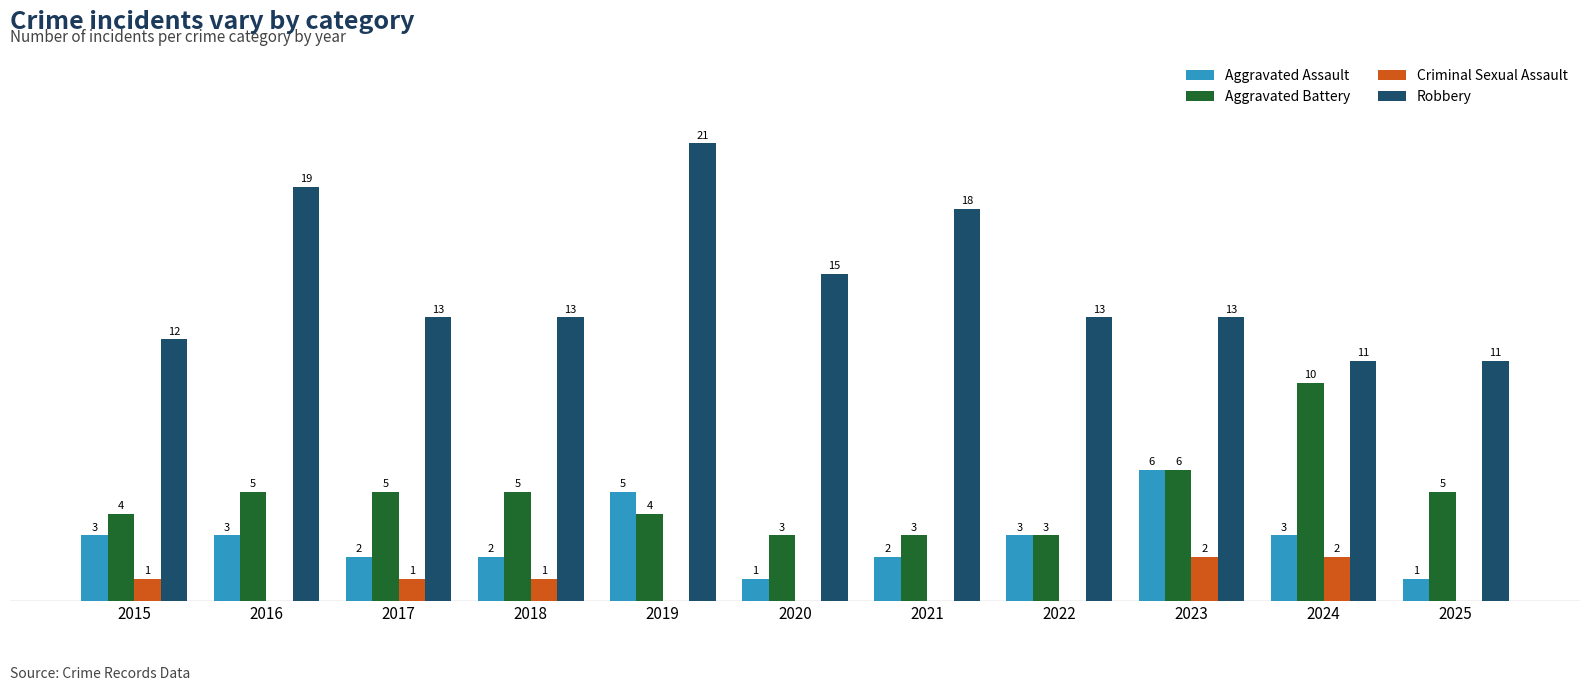

Between 2018 and 2024, which series saw the biggest shift?

Aggravated Battery